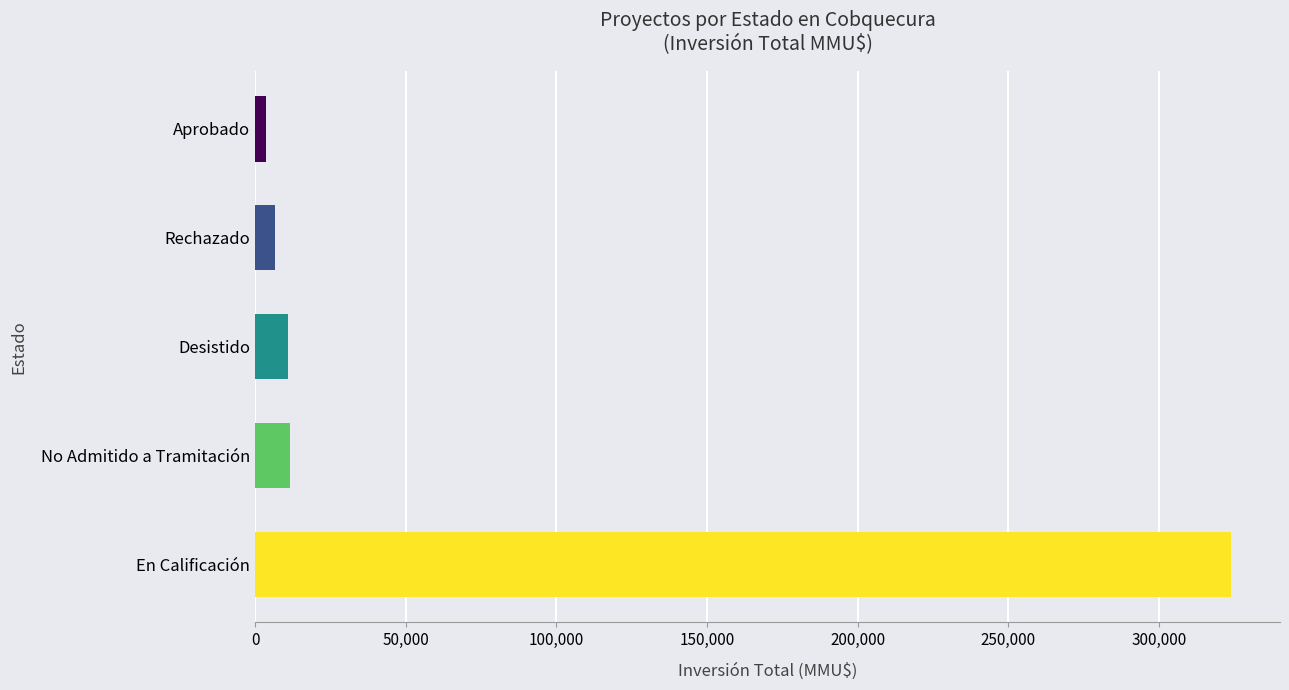

What is the change in value from En Calificación to Desistido?

-313130